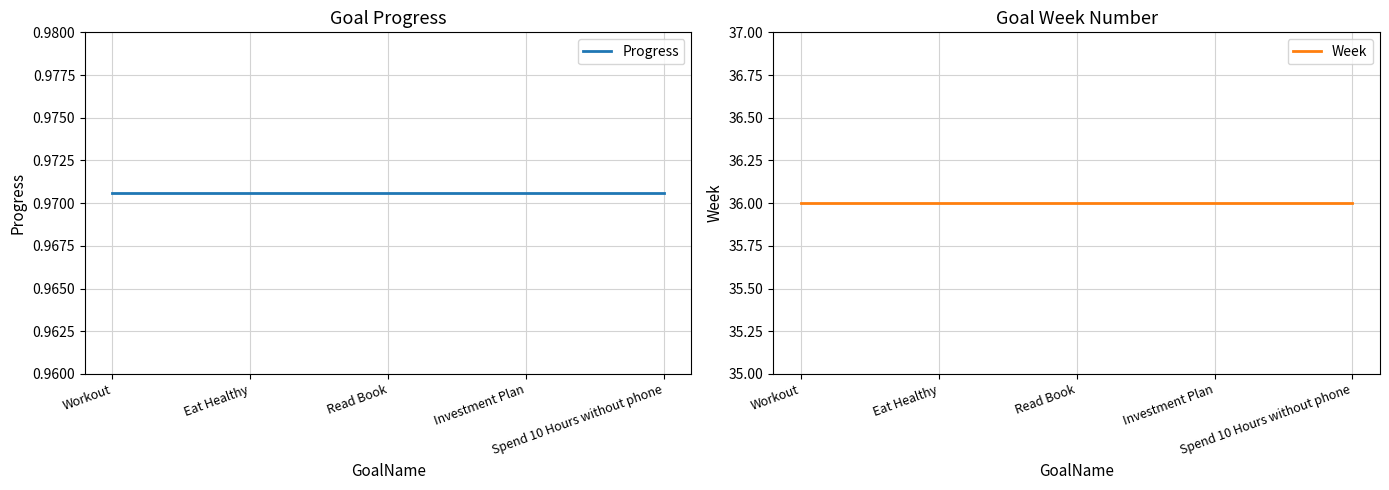

Rank the series by their maximum value, from highest to lowest.

Week, Progress